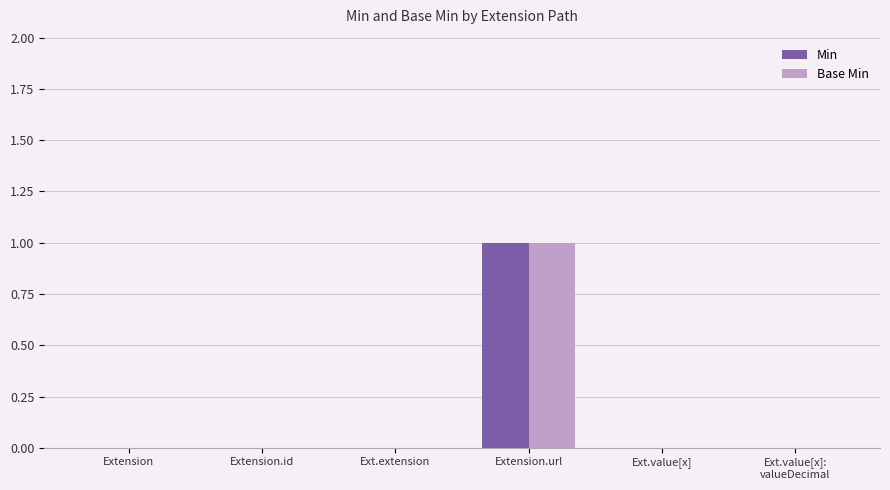

Is it true that Min equals -1 at Ext.value[x]?

False